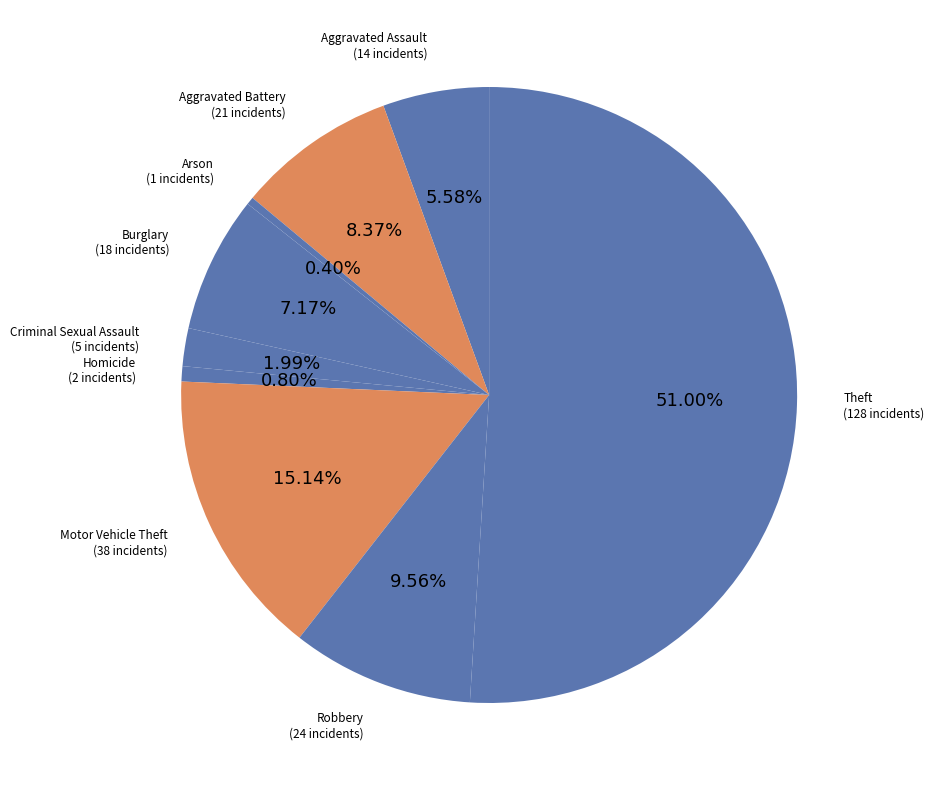

To the nearest percent, what is the average slice percentage?

11%